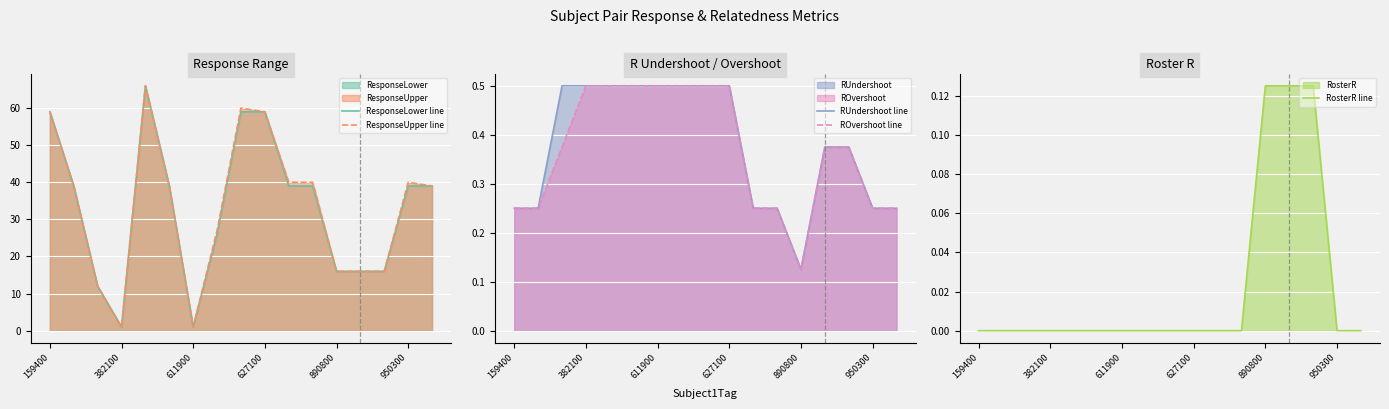

What is the spread (max minus min) of values at 14?

15.9